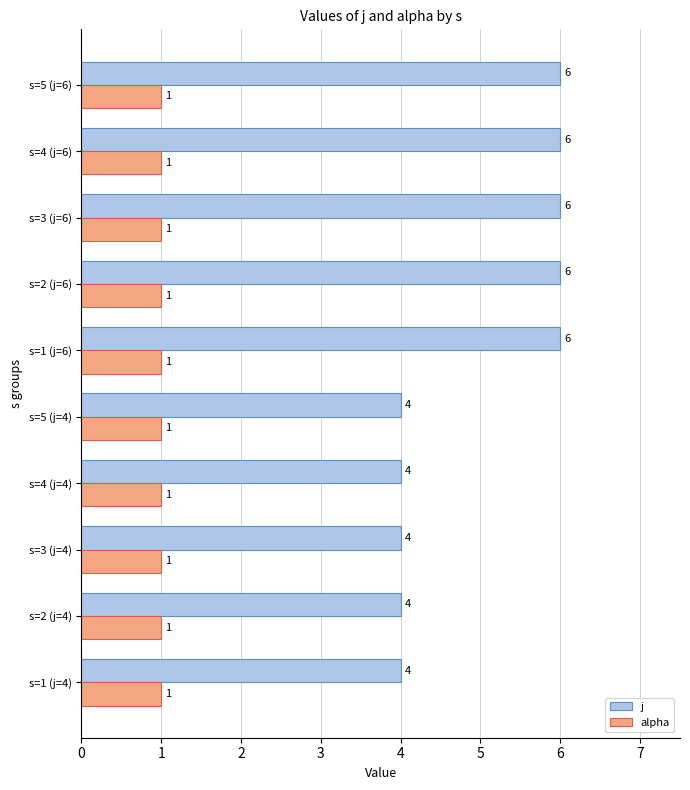

Is the value of alpha at s=3 (j=6) greater than the value of j at s=2 (j=6)?

No